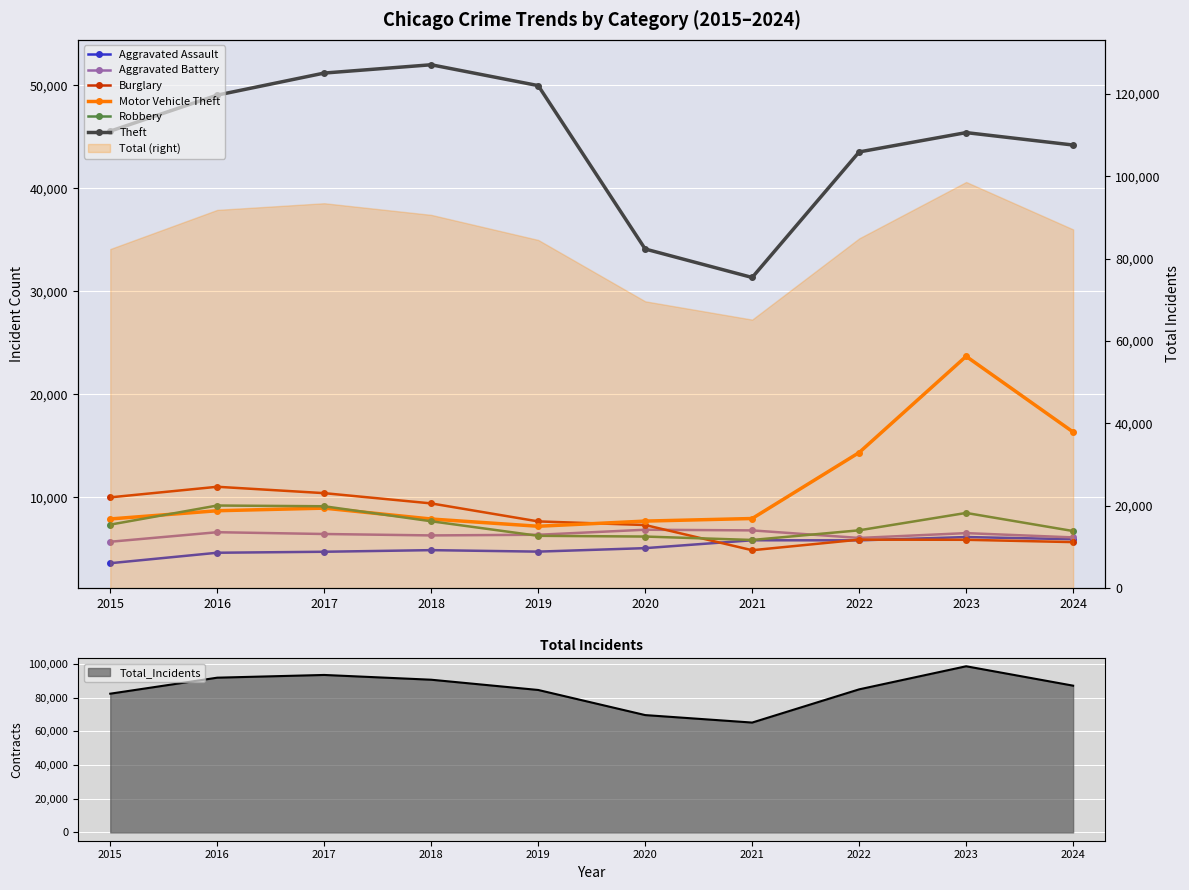

In Aggravated Assault, how many points are higher than both neighbors (excluding endpoints)?

3